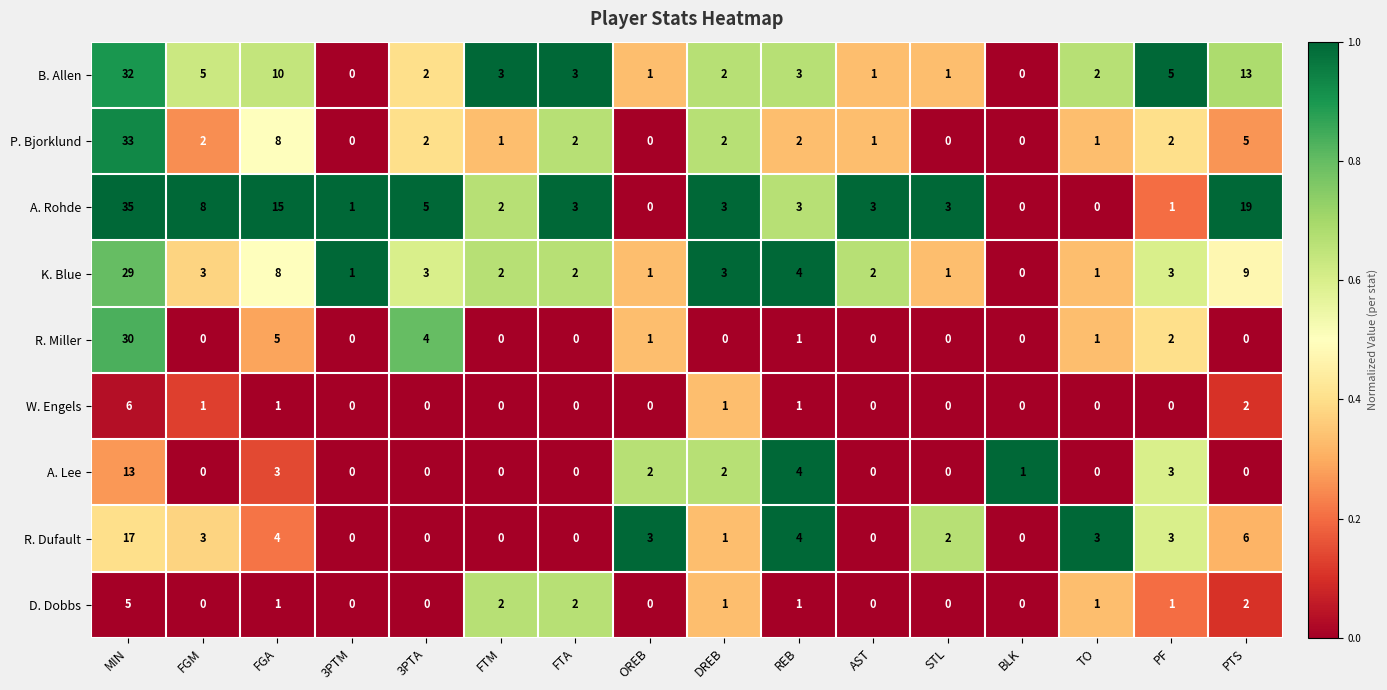

What is the difference between the highest and lowest values at FGM?

8